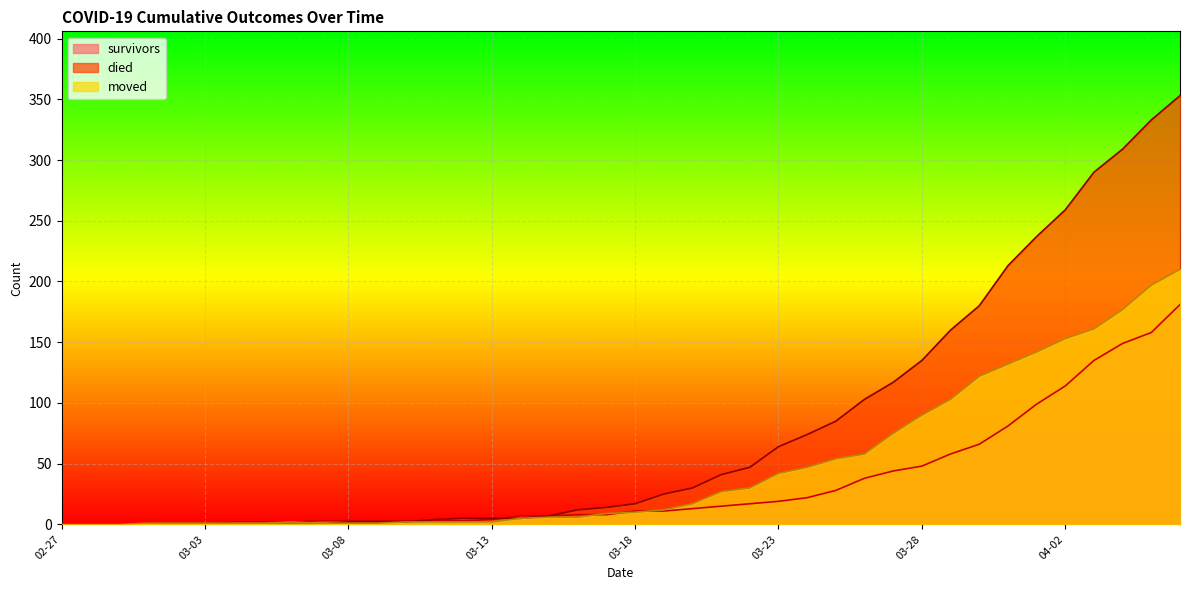

Which series has the largest range (max minus min)?

died